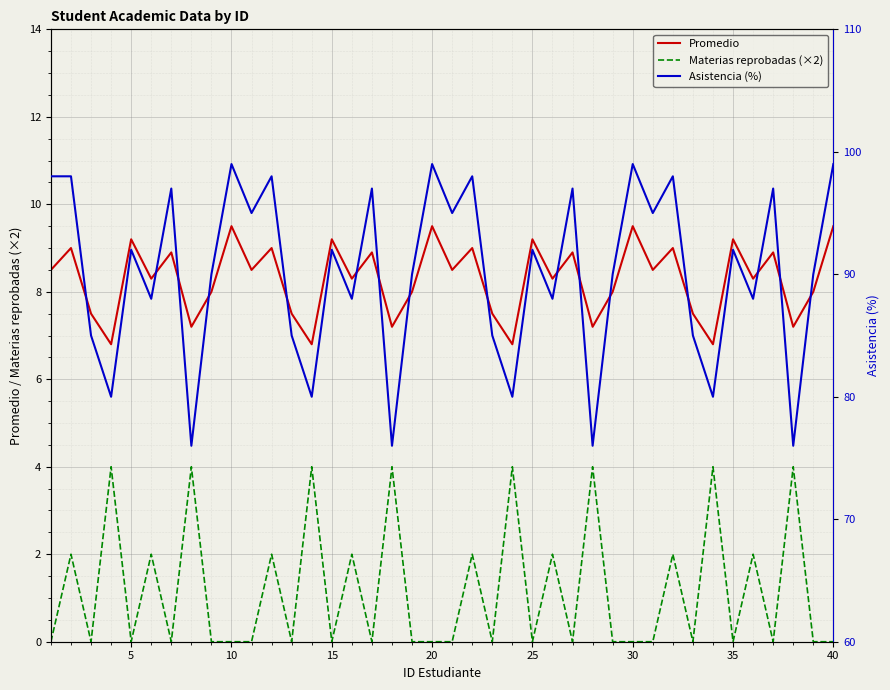

True or false: Promedio has a value of 9.2 at 35.

True